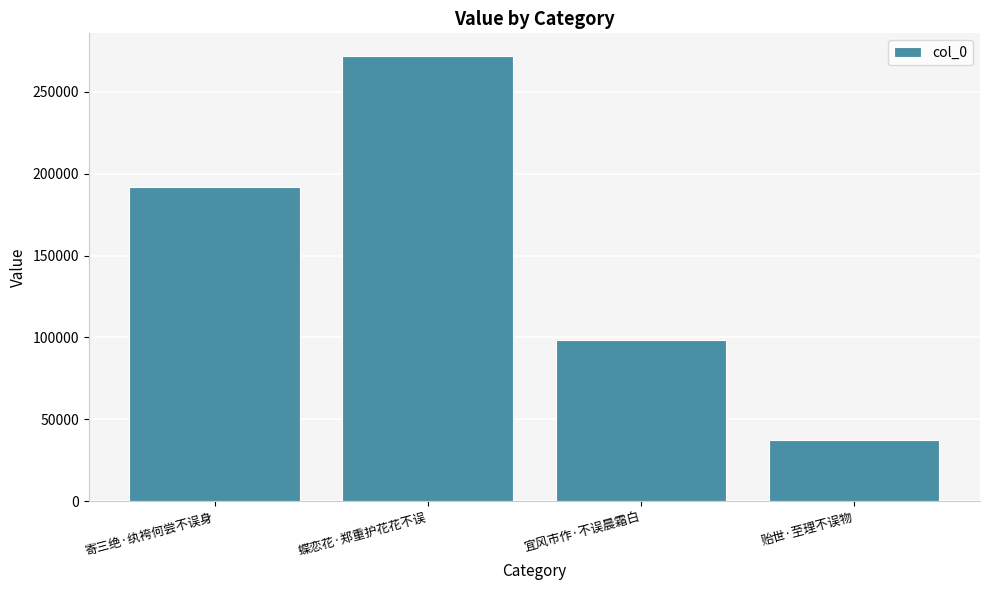

Approximately how many times larger is the value at 贻世·至理不误物 compared to 宜风市作·不误晨霜白?

0.4